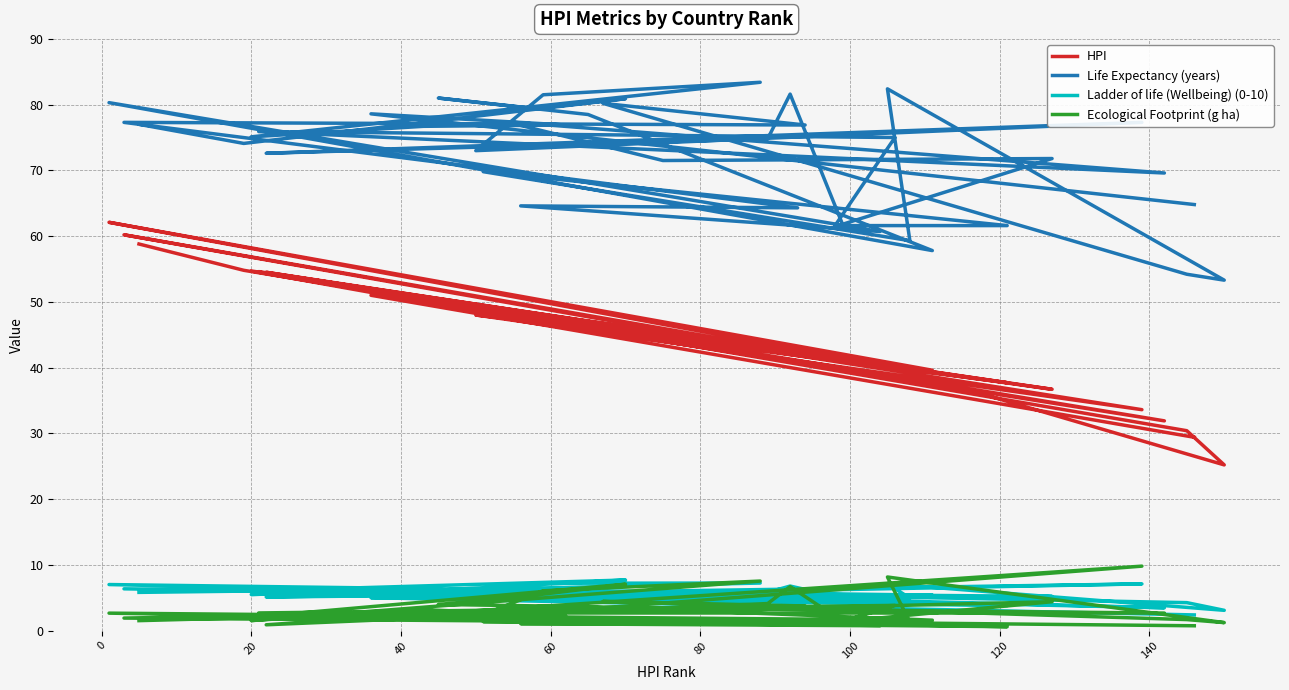

Does the chart have visible grid lines?

Yes